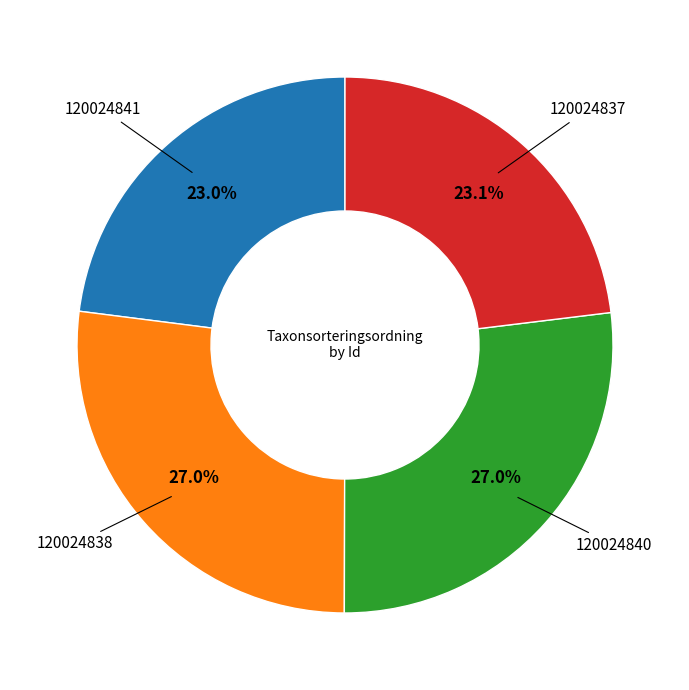

Is there a majority slice in this chart?

No